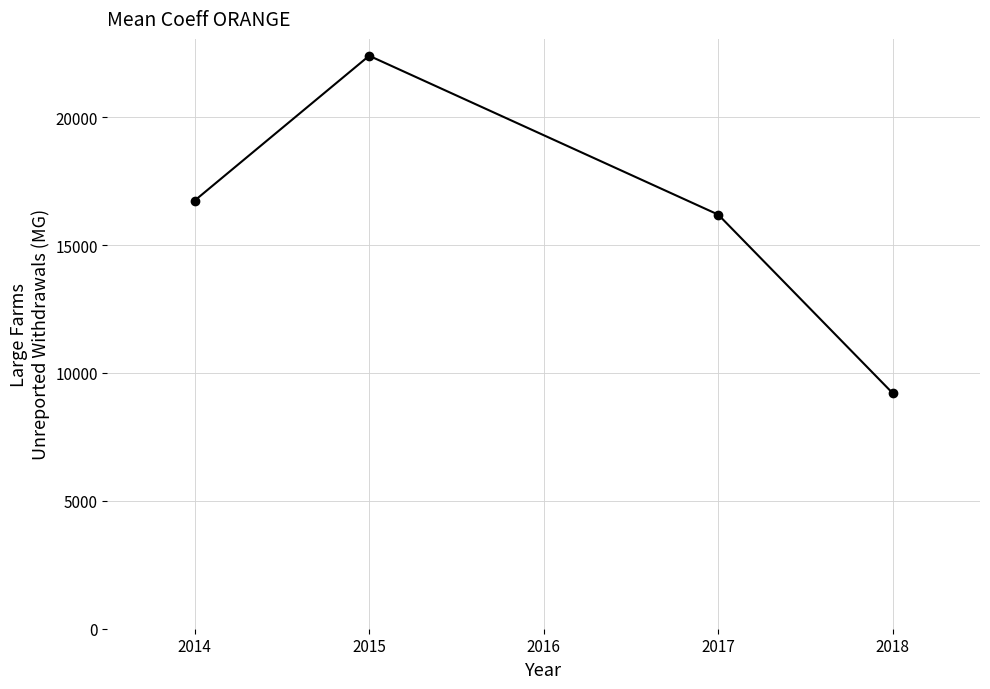

What is the sum of all values?

64527.6